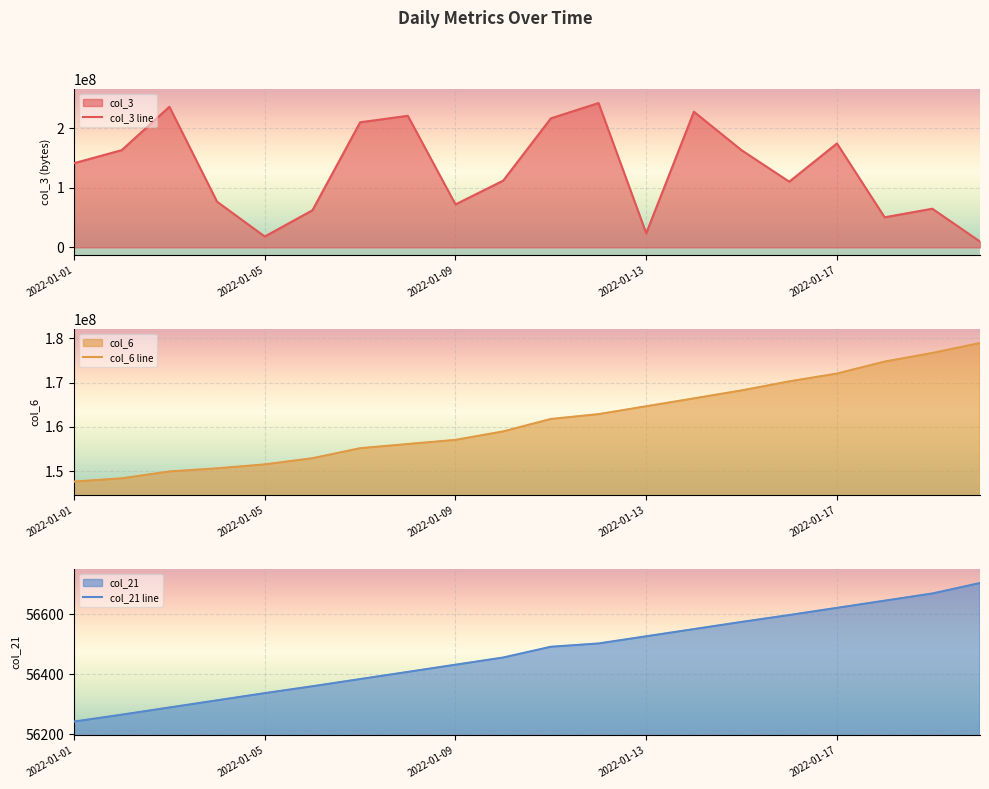

What is the maximum value for col_3 line?

242546384